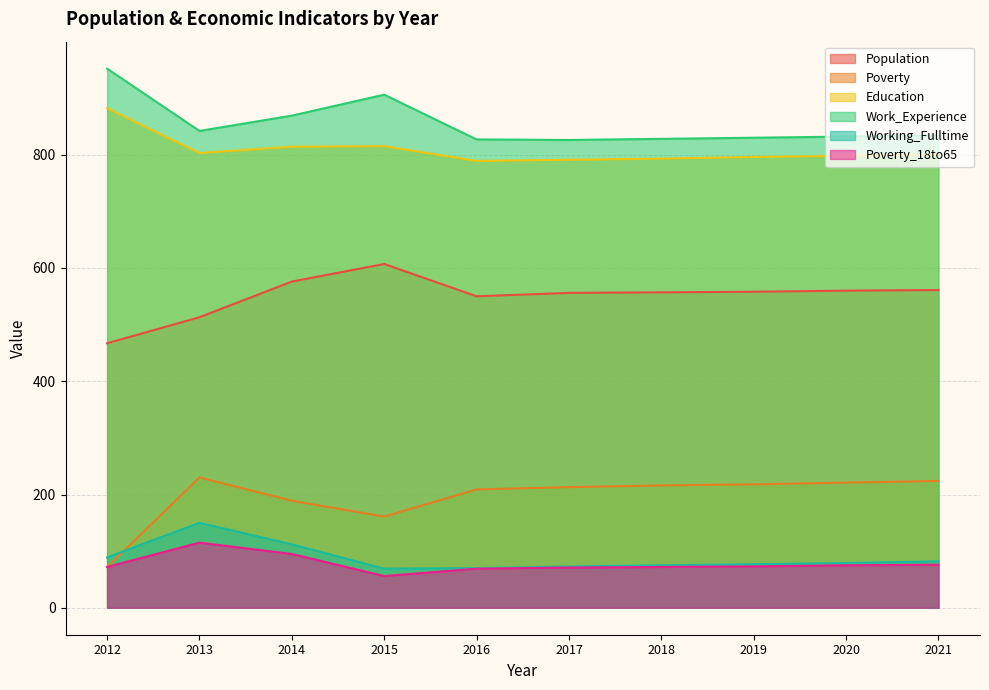

Where is the first local maximum for Population?

2015